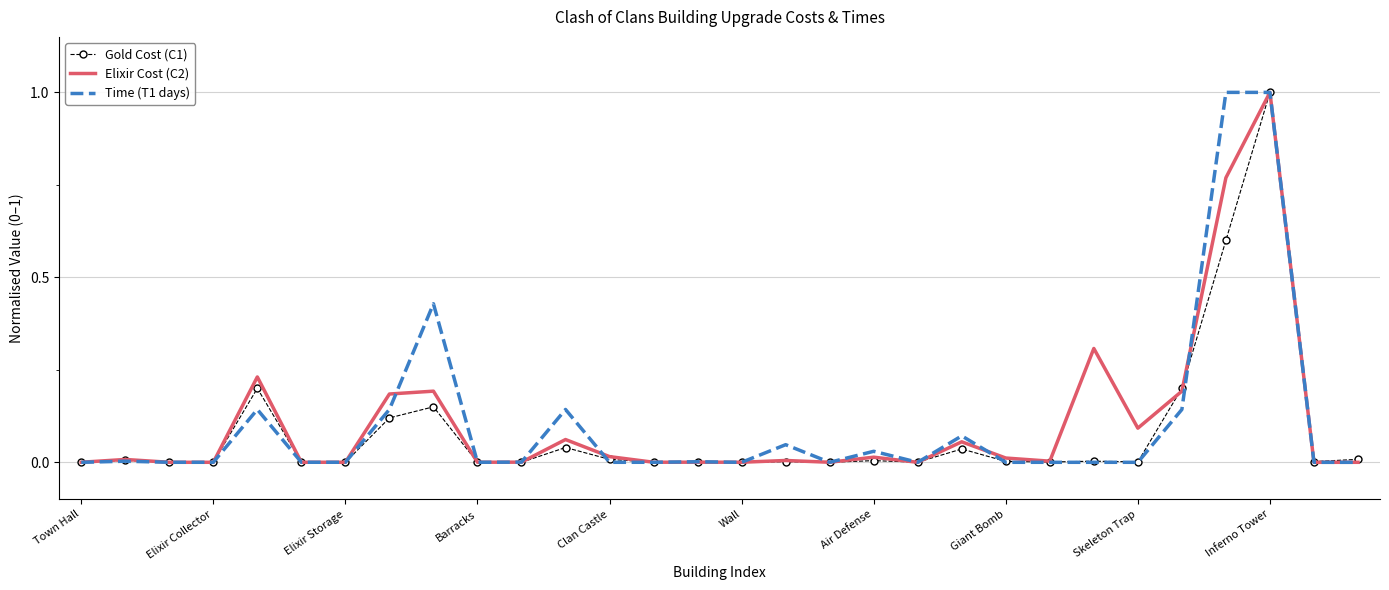

What is the maximum value shown in the chart?

1.0